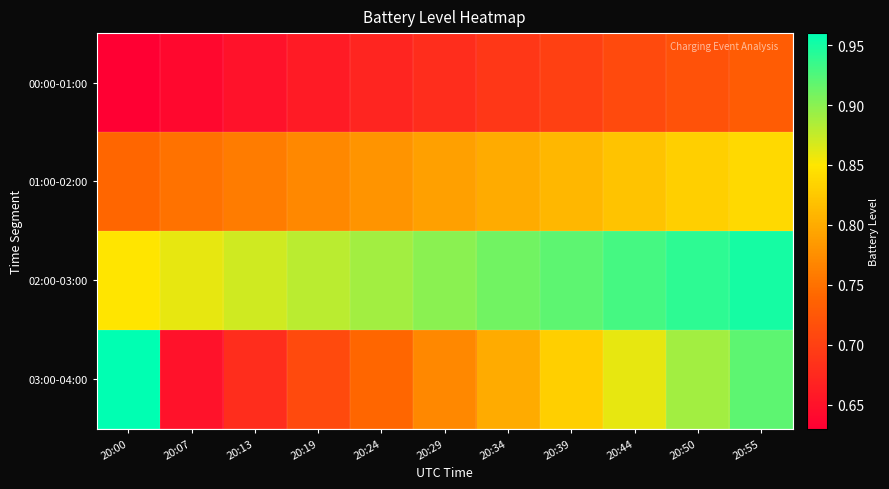

Reading left to right, transcribe all the data shown in this chart.

00:00-01:00: 20:00=0.6	20:07=0.6	20:13=0.7	20:19=0.7	20:24=0.7	20:29=0.7	20:34=0.7	20:39=0.7	20:44=0.7	20:50=0.7	20:55=0.7
01:00-02:00: 20:00=0.7	20:07=0.8	20:13=0.8	20:19=0.8	20:24=0.8	20:29=0.8	20:34=0.8	20:39=0.8	20:44=0.8	20:50=0.8	20:55=0.8
02:00-03:00: 20:00=0.8	20:07=0.9	20:13=0.9	20:19=0.9	20:24=0.9	20:29=0.9	20:34=0.9	20:39=0.9	20:44=0.9	20:50=0.9	20:55=0.9
03:00-04:00: 20:00=1.0	20:07=0.7	20:13=0.7	20:19=0.7	20:24=0.7	20:29=0.8	20:34=0.8	20:39=0.8	20:44=0.9	20:50=0.9	20:55=0.9